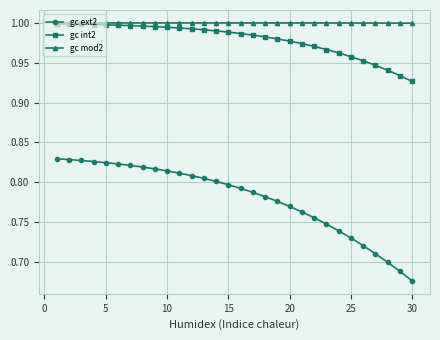

True or false: gc ext2 and gc int2 cross at least once.

False